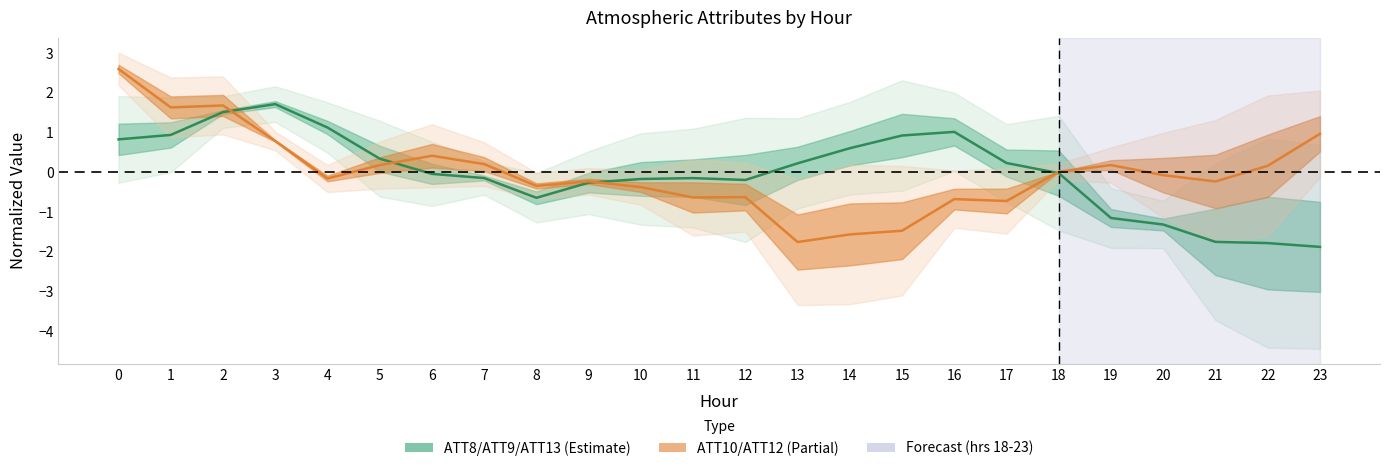

How many interior local peaks does the ATT8/ATT9/ATT13 center series have?

3